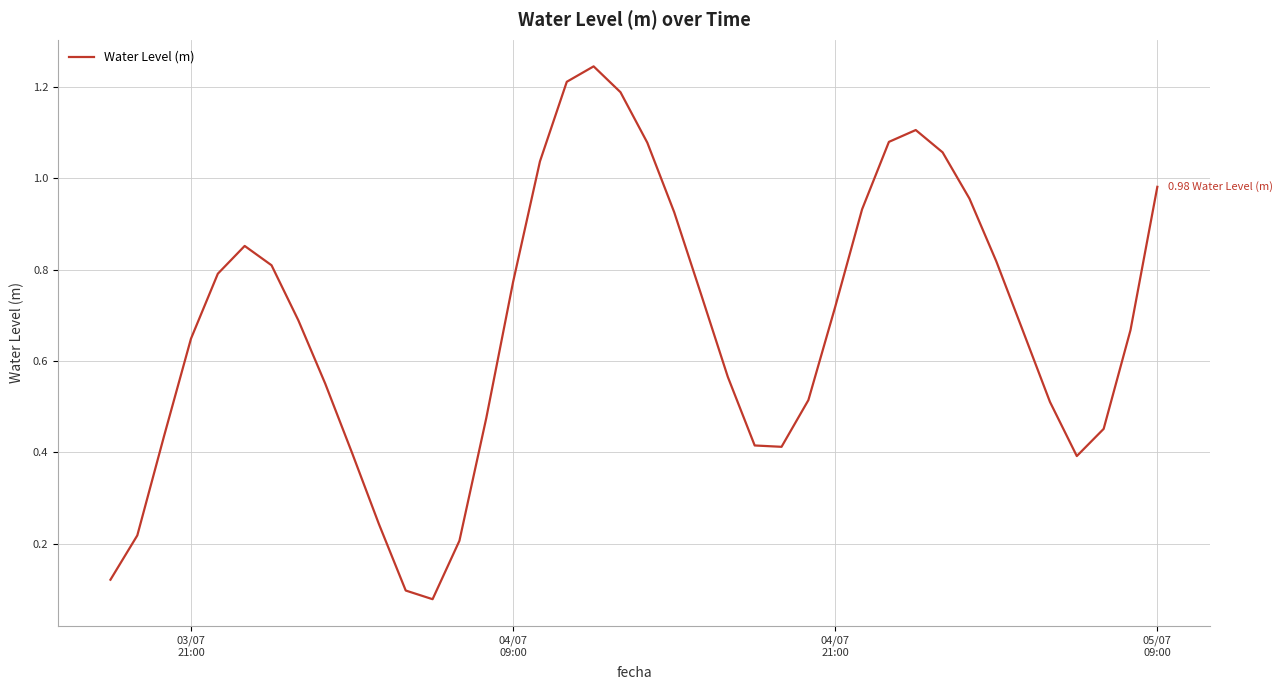

Does the chart have visible grid lines?

Yes